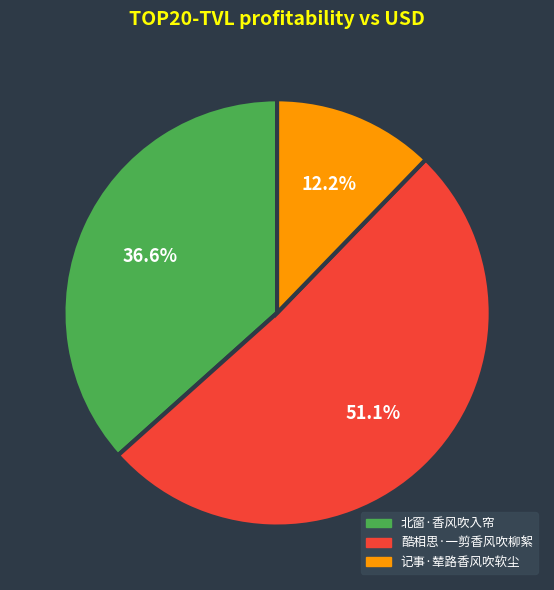

Rank the categories by value from lowest to highest.

记事·辇路香风吹软尘, 北窗·香风吹入帘, 酷相思·一剪香风吹柳絮